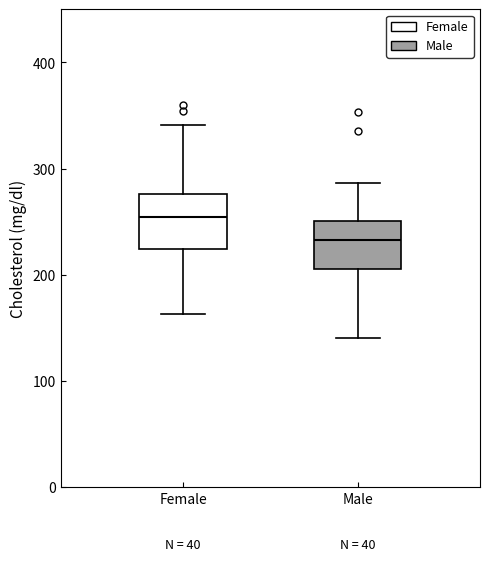

Reading left to right, read every box against the y-axis: the position of its median line, the range the box covers, and the ends of its whiskers. The values are not printed on the chart, so give them approximately, as read against the axis.

Female: median 250, box 220 to 280, whiskers 160 to 340
Male: median 230, box 210 to 250, whiskers 140 to 290